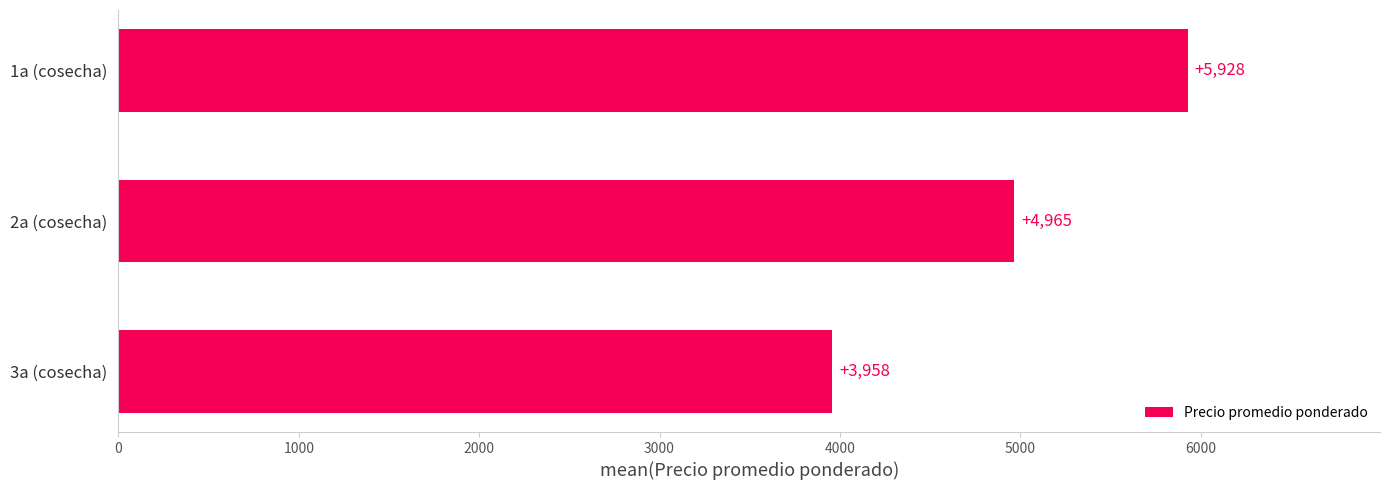

True or false: the data shows 4965 at 2a (cosecha).

True